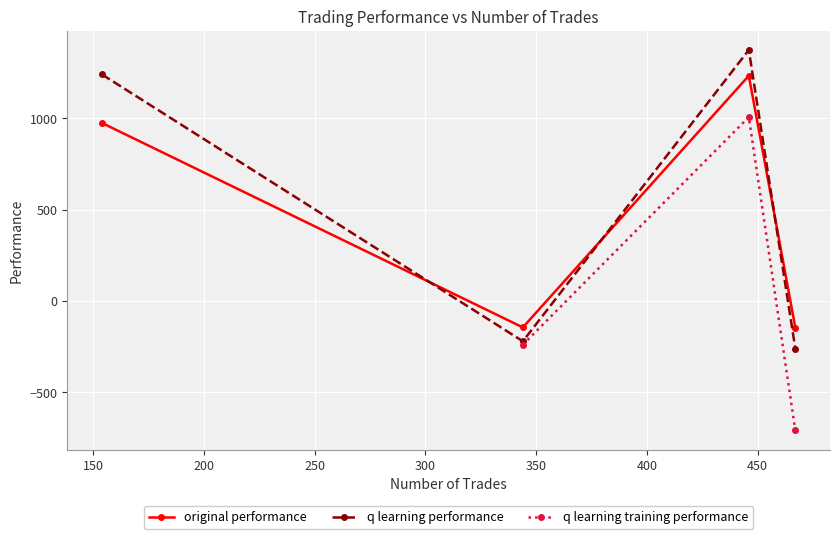

What is the value of the original performance point at the 2nd from the left?

-144.6